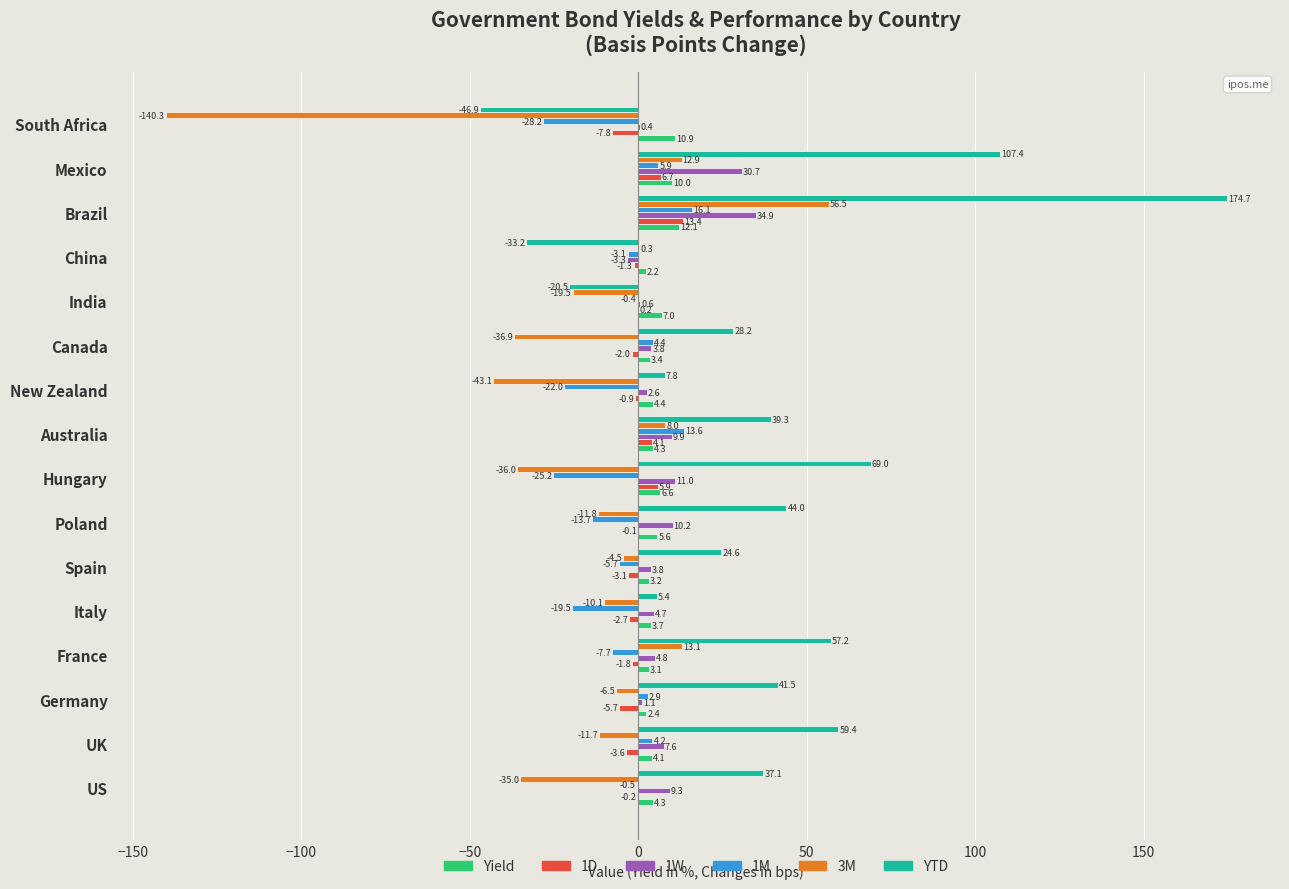

Which category has the highest value in the YTD series?

Brazil